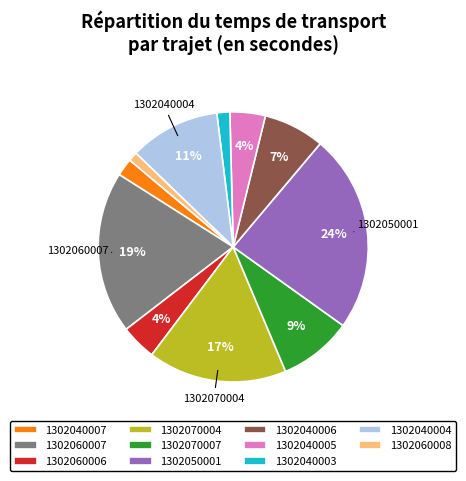

How many slices are in this pie chart?

11